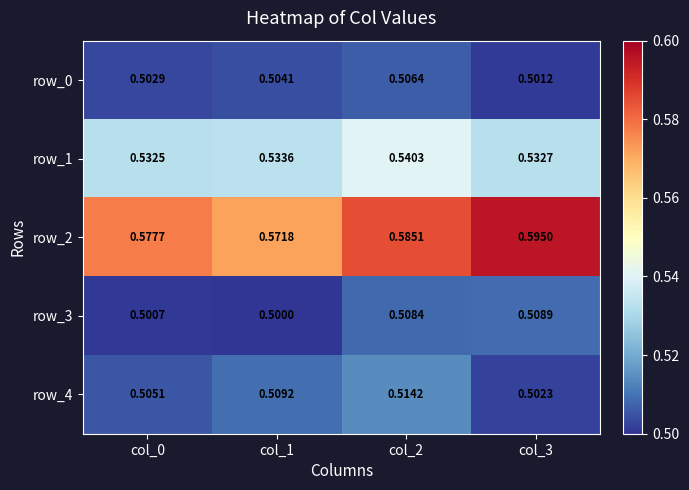

At col_3, list the series in order from largest to smallest.

row_2, row_1, row_3, row_4, row_0